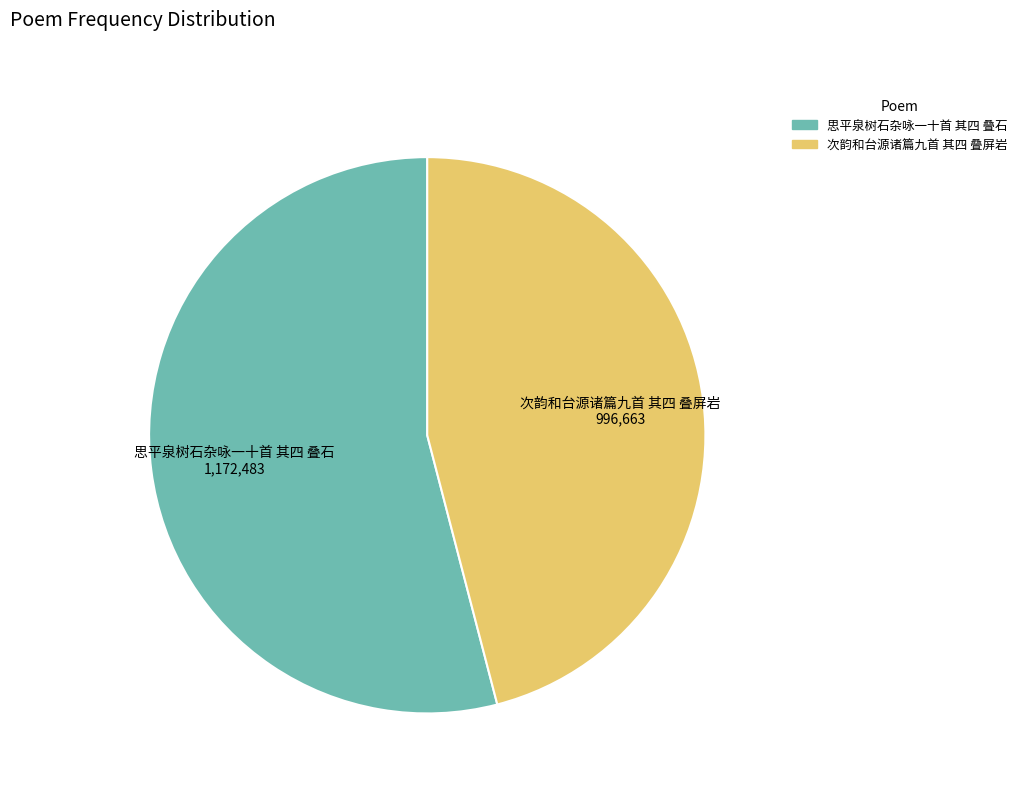

Between 次韵和台源诸篇九首 其四 叠屏岩 and 思平泉树石杂咏一十首 其四 叠石, which is larger?

思平泉树石杂咏一十首 其四 叠石